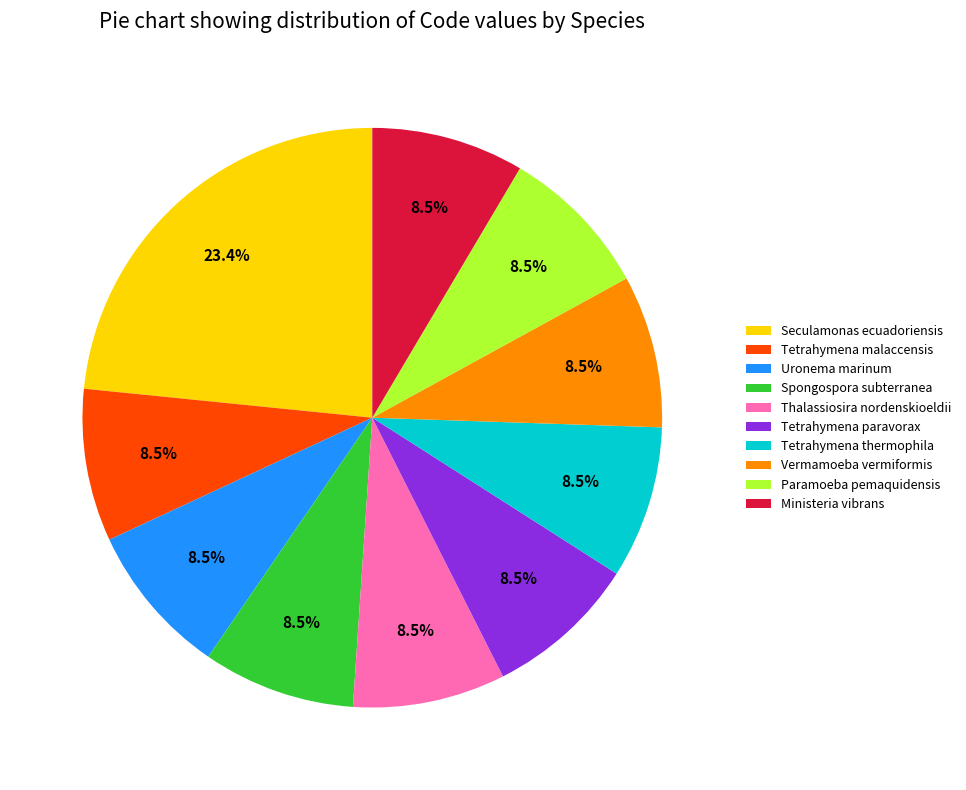

Is there any slice that represents more than half of the pie?

No